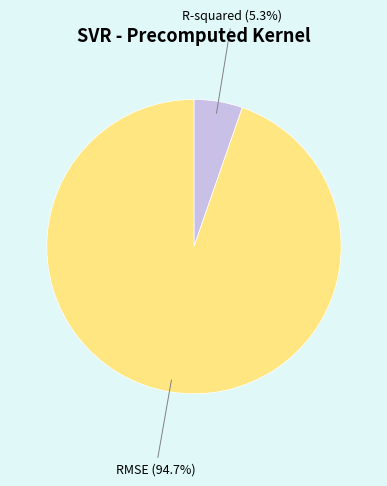

The R-squared slice represents 5% of the pie. True or false?

True